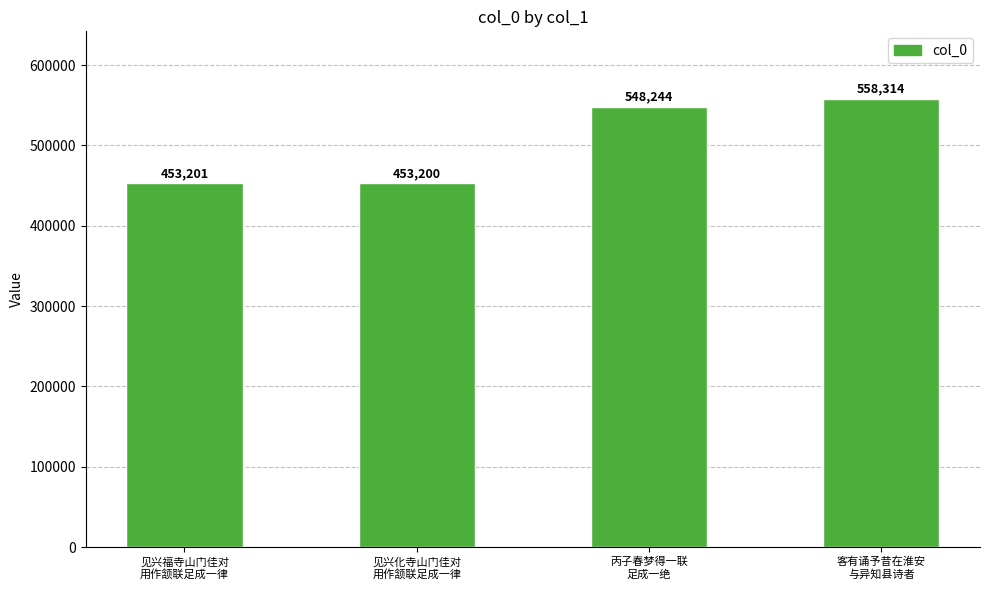

Count the number of data series in this chart.

1